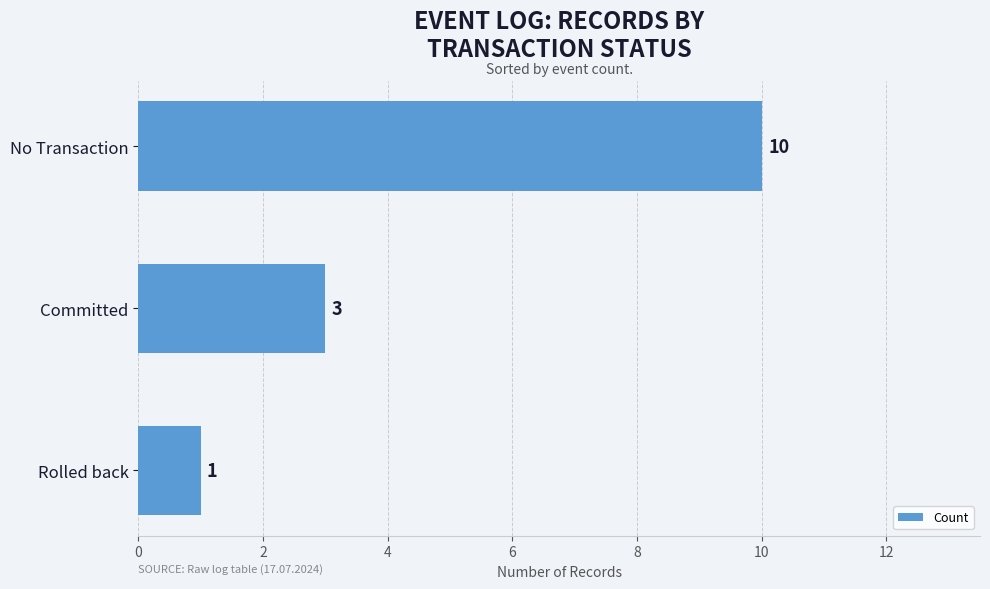

What is the change in value from Rolled back to Committed?

+2